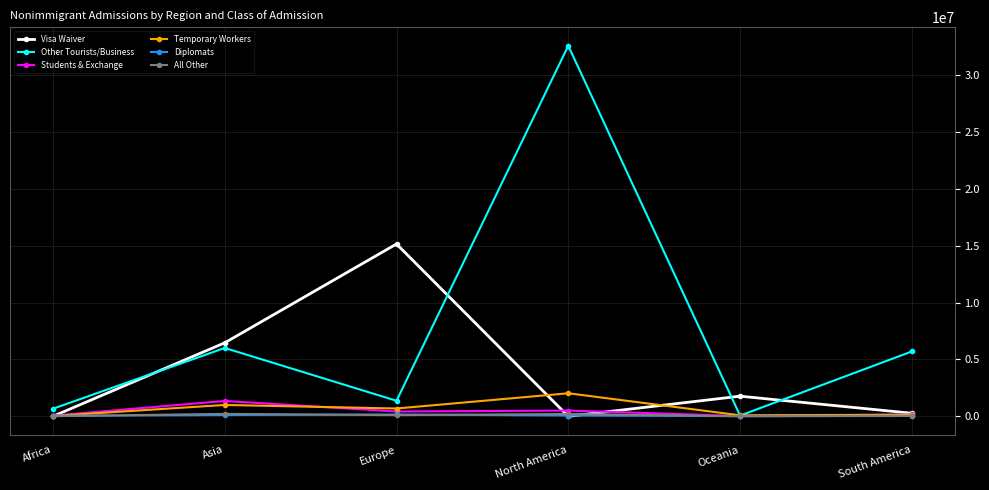

What is the sum of the Diplomats values at Europe and Africa?

202582